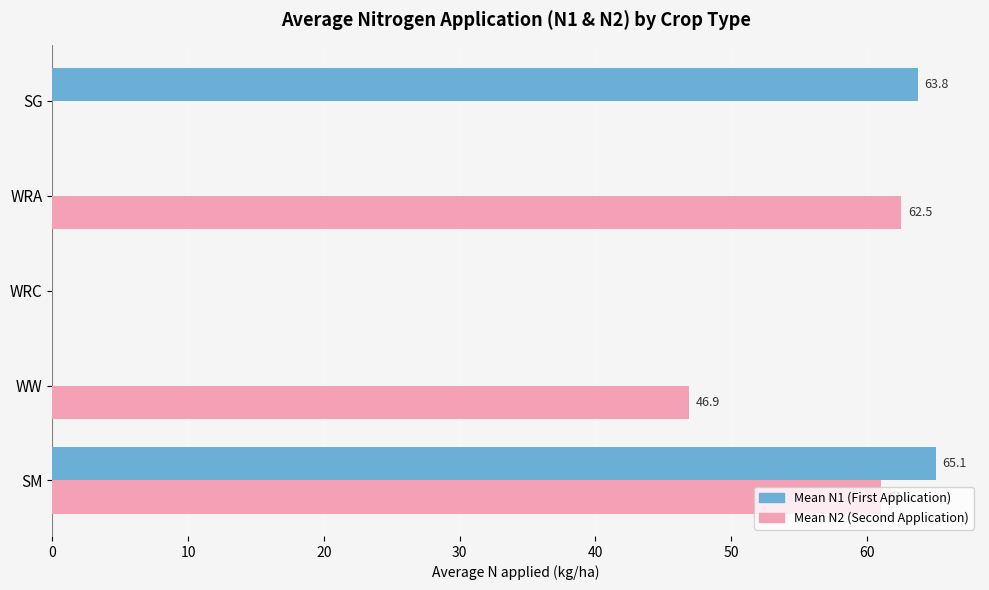

What is the sum of all Mean N2 (Second Application) values?

170.5